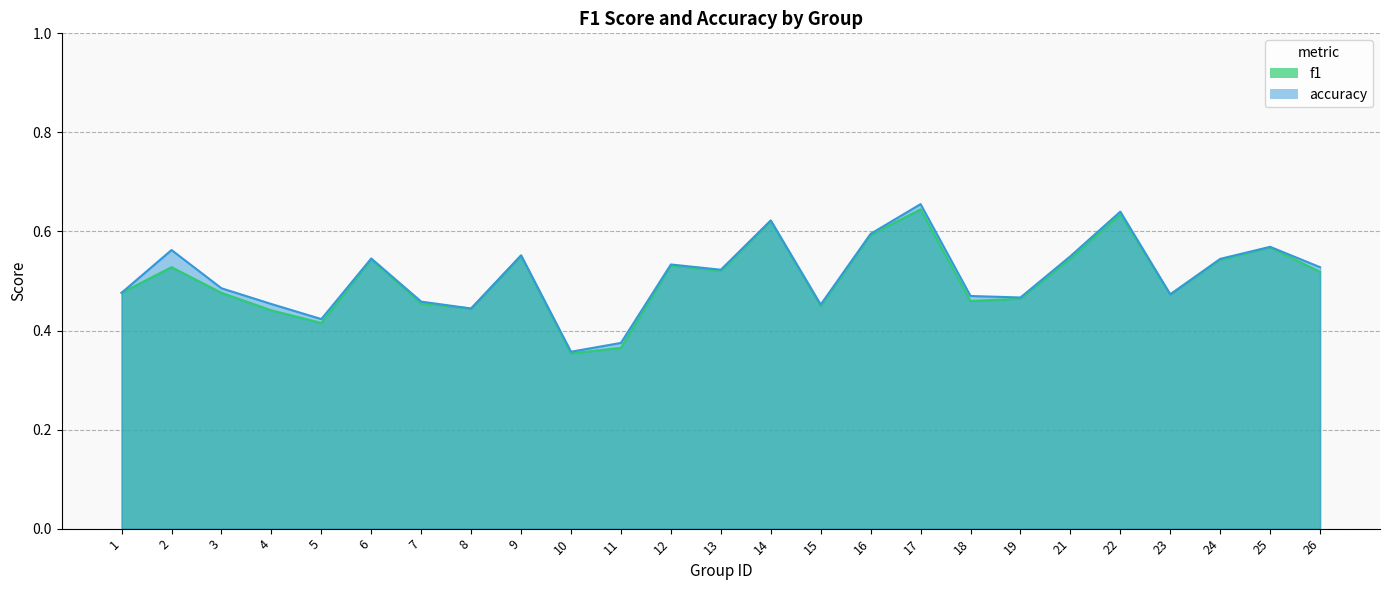

The value of accuracy at 14 is 0.6. True or false?

True